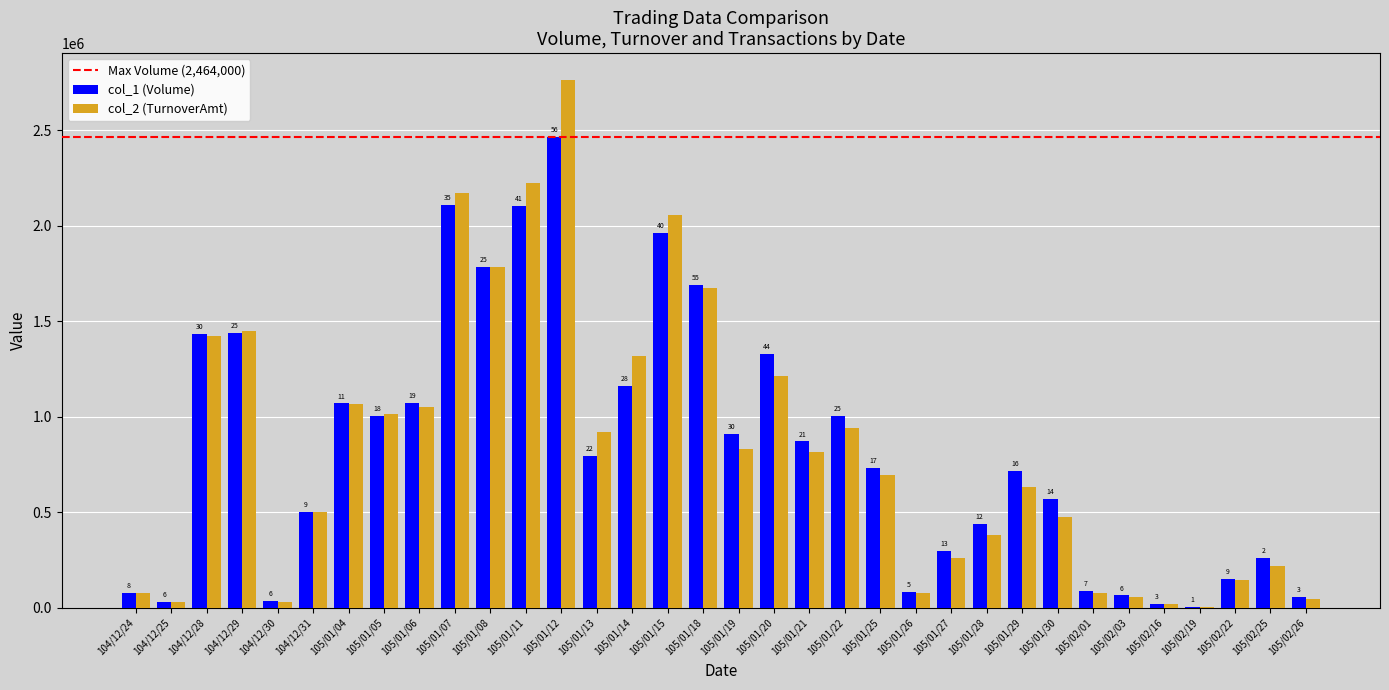

Reading left to right, extract all data points from this chart.

col_1 (Volume): 104/12/24=77000	104/12/25=32000	104/12/28=1433000	104/12/29=1438000	104/12/30=34000	104/12/31=500000	105/01/04=1070000	105/01/05=1003000	105/01/06=1071000	105/01/07=2109000	105/01/08=1786000	105/01/11=2105000	105/01/12=2464000	105/01/13=793000	105/01/14=1162000	105/01/15=1963000	105/01/18=1691000	105/01/19=911000	105/01/20=1329000	105/01/21=871000	105/01/22=1004000	105/01/25=734000	105/01/26=85000	105/01/27=300000	105/01/28=438000	105/01/29=718000	105/01/30=568000	105/02/01=87000	105/02/03=65000	105/02/16=22000	105/02/19=4000	105/02/22=153000	105/02/25=260000	105/02/26=55000
col_2 (TurnoverAmt): 104/12/24=79350	104/12/25=31140	104/12/28=1420830	104/12/29=1448520	104/12/30=32280	104/12/31=501620	105/01/04=1066450	105/01/05=1014950	105/01/06=1050810	105/01/07=2170720	105/01/08=1781540	105/01/11=2220900	105/01/12=2764890	105/01/13=920360	105/01/14=1319300	105/01/15=2056050	105/01/18=1671470	105/01/19=832660	105/01/20=1212360	105/01/21=818200	105/01/22=942250	105/01/25=695750	105/01/26=77100	105/01/27=260850	105/01/28=382350	105/01/29=632860	105/01/30=473220	105/02/01=75880	105/02/03=56200	105/02/16=17820	105/02/19=3280	105/02/22=144600	105/02/25=219500	105/02/26=46000